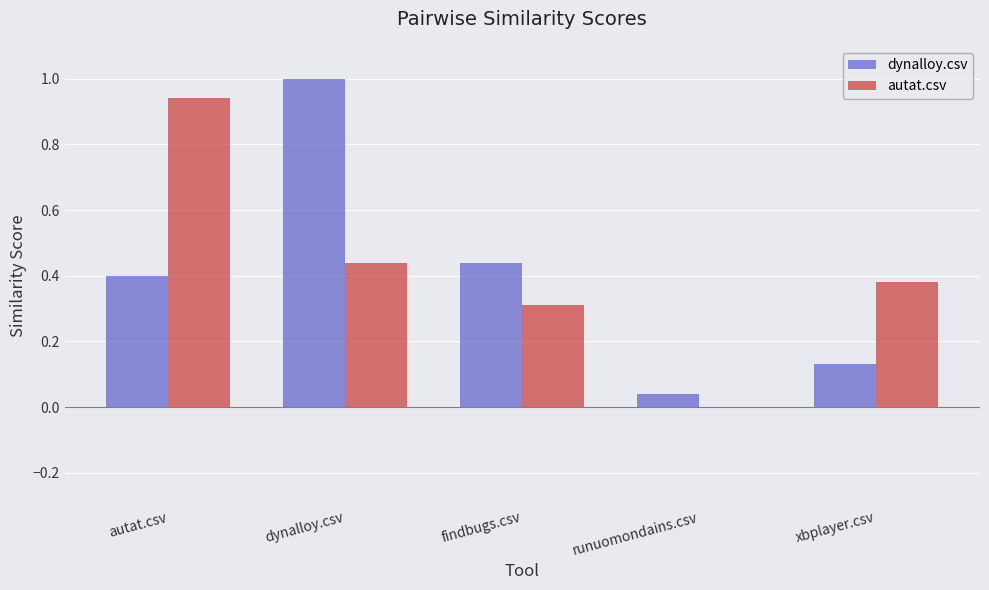

Are the bars horizontal?

No